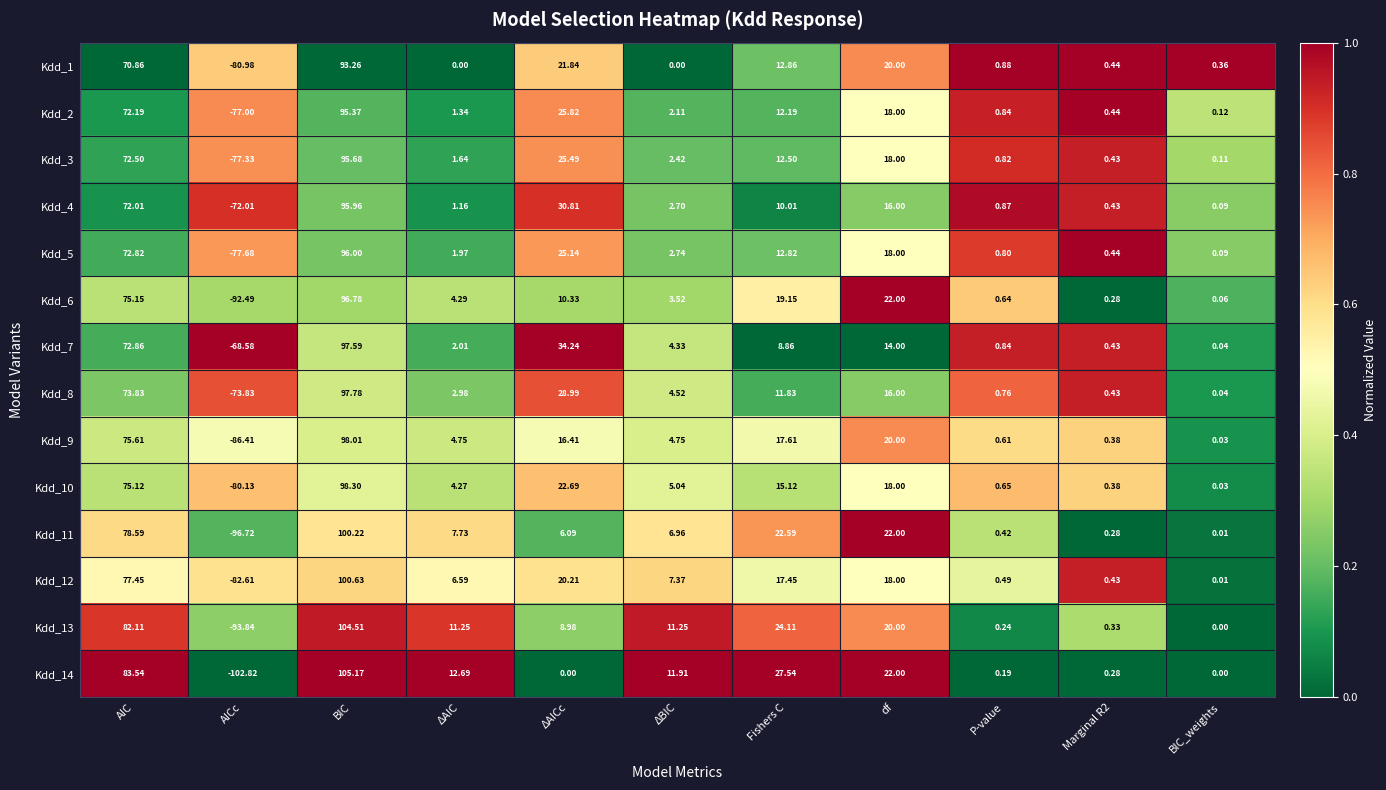

Which label corresponds to the largest value in the chart?

BIC